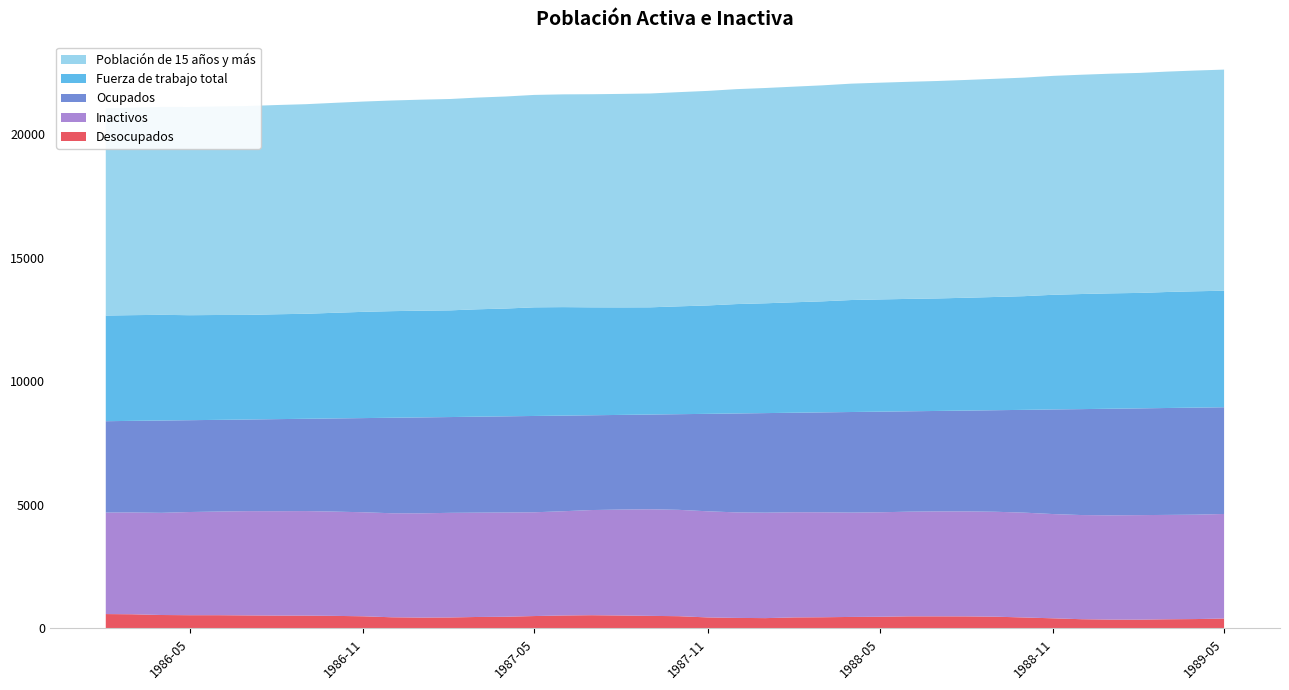

Reading left to right, extract all data points from this chart.

Desocupados: 579	571	541	533	533	525	518	516	506	489	449	437	442	461	471	499	522	533	521	506	493	443	424	415	444	450	463	470	487	487	485	473	441	407	371	356	354	368	377	398
Inactivos: 4106	4118	4133	4174	4193	4217	4222	4229	4218	4208	4208	4217	4232	4220	4216	4197	4217	4254	4285	4312	4302	4293	4268	4266	4254	4246	4221	4226	4234	4245	4247	4244	4241	4217	4213	4218	4228	4222	4223	4230
Ocupados: 3695	3705	3734	3714	3709	3706	3724	3733	3768	3809	3863	3880	3874	3882	3890	3896	3867	3833	3829	3832	3869	3942	4001	4027	4025	4041	4068	4070	4060	4063	4078	4108	4157	4232	4285	4311	4317	4324	4330	4316
Fuerza de trabajo total: 4274	4276	4275	4247	4242	4232	4242	4248	4273	4298	4312	4317	4316	4343	4361	4394	4389	4366	4349	4337	4362	4385	4425	4442	4469	4491	4530	4540	4547	4551	4564	4581	4599	4638	4656	4667	4671	4692	4706	4714
Población de 15 años y más: 8380	8394	8408	8421	8435	8449	8463	8477	8492	8506	8520	8535	8549	8563	8577	8592	8606	8620	8635	8649	8664	8678	8693	8708	8722	8737	8752	8766	8781	8795	8810	8825	8840	8855	8870	8885	8899	8914	8929	8944